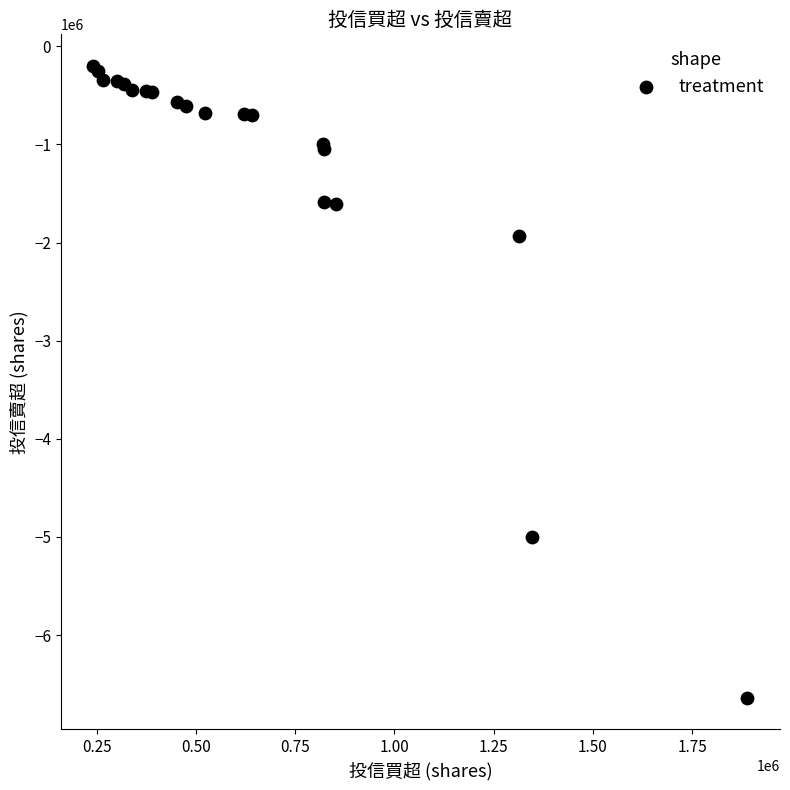

What Y value in the scatter plot is closest to -3419000?

-1933000